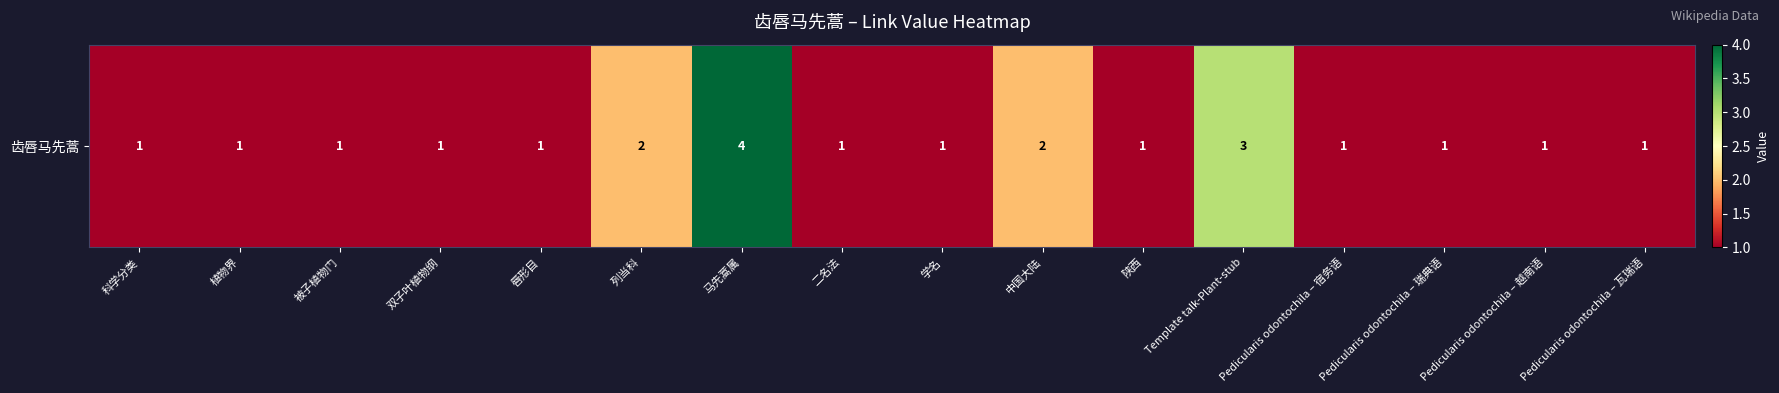

What value does the data have at 被子植物门?

1